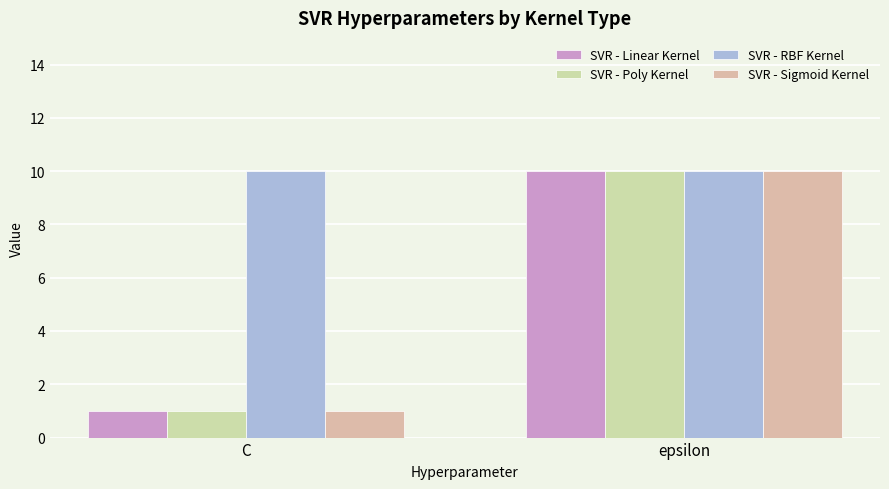

How many groups of bars are there?

2